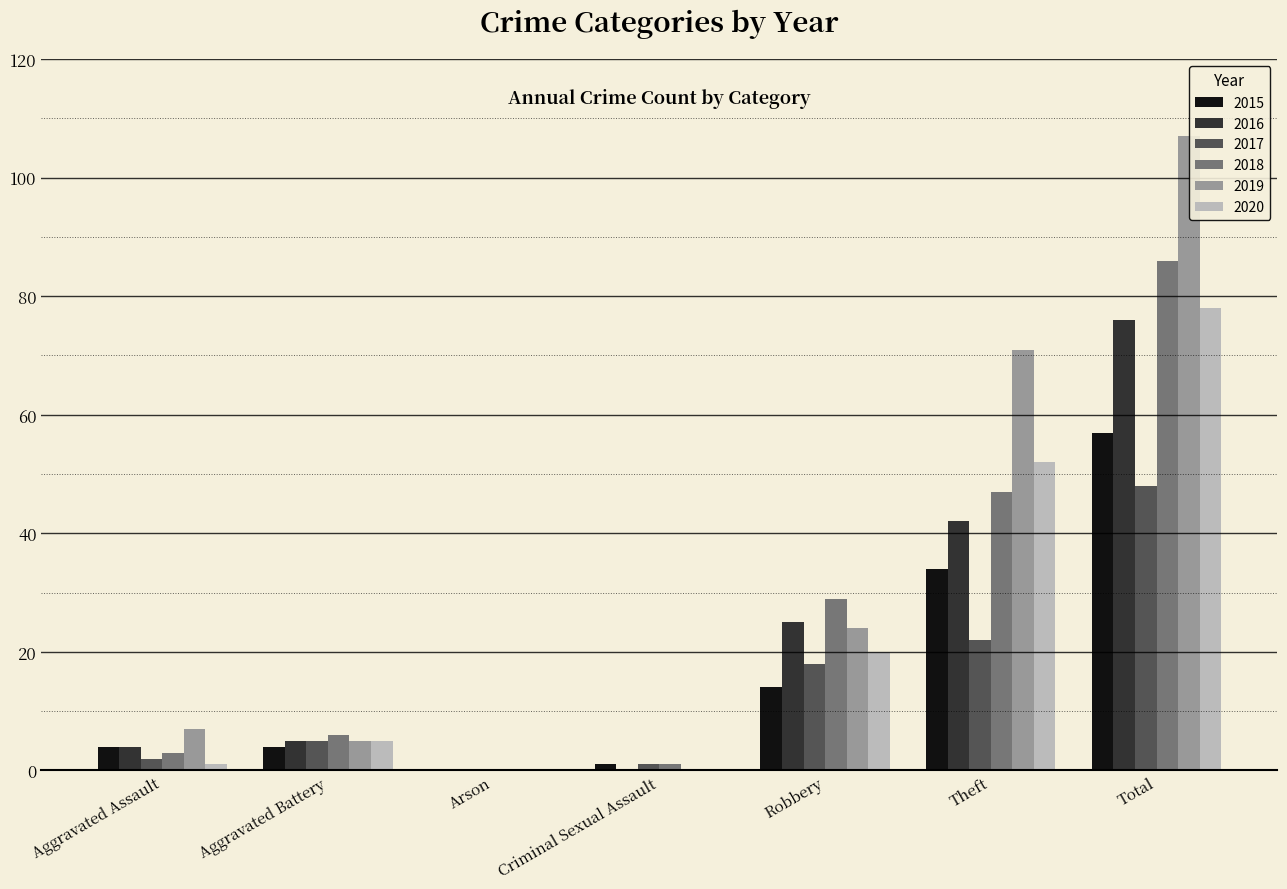

What is the sum of the 2018 values at Robbery and Criminal Sexual Assault?

30